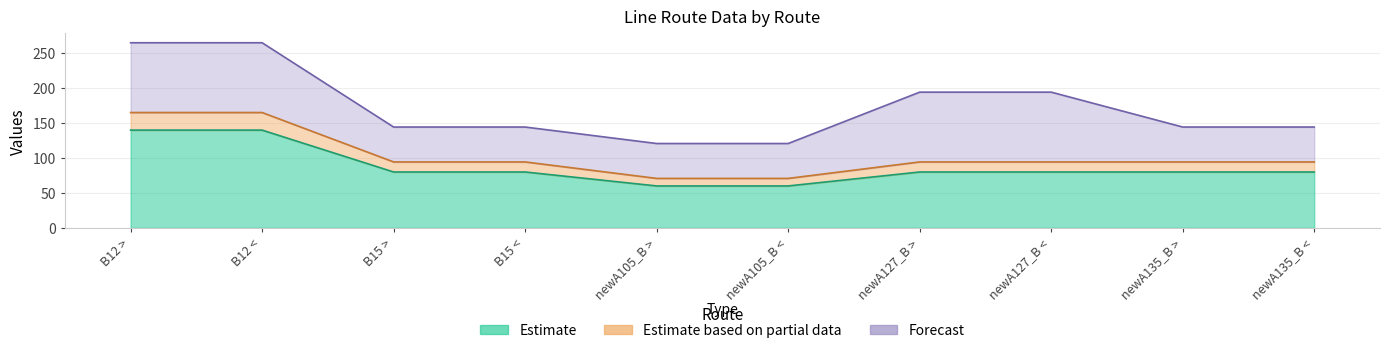

What is the label of the 3rd point from the left?

B15 >